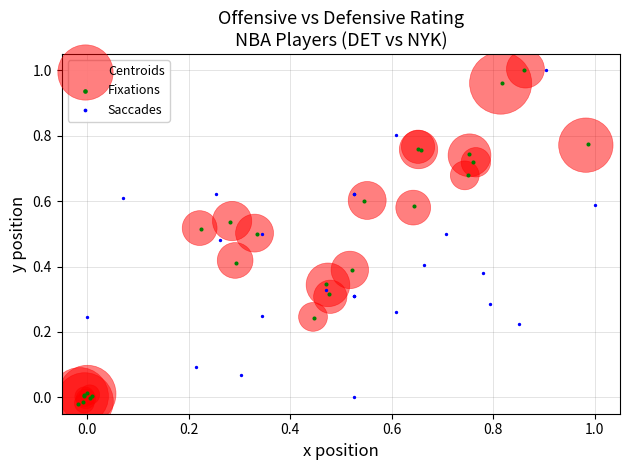

What are all the series names shown in the legend?

Centroids, Fixations, Saccades